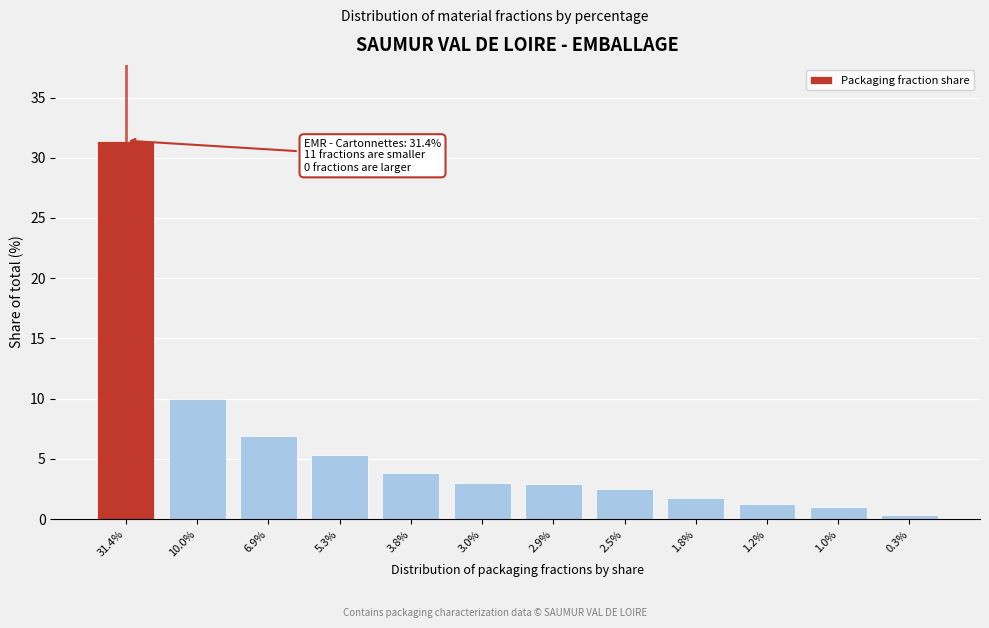

What is the ratio of the value at 2.9% to the value at 1.8%?

1.6